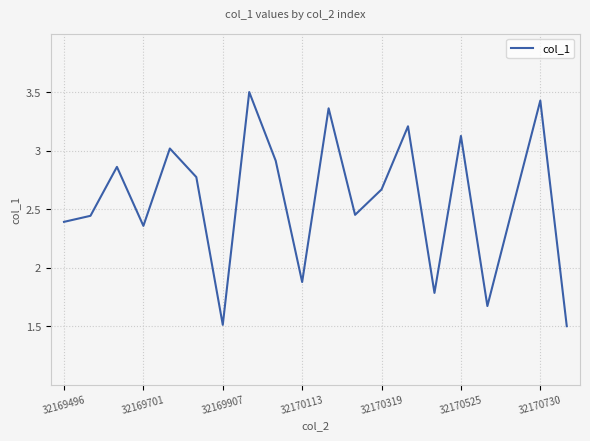

What is the smallest value displayed?

1.5